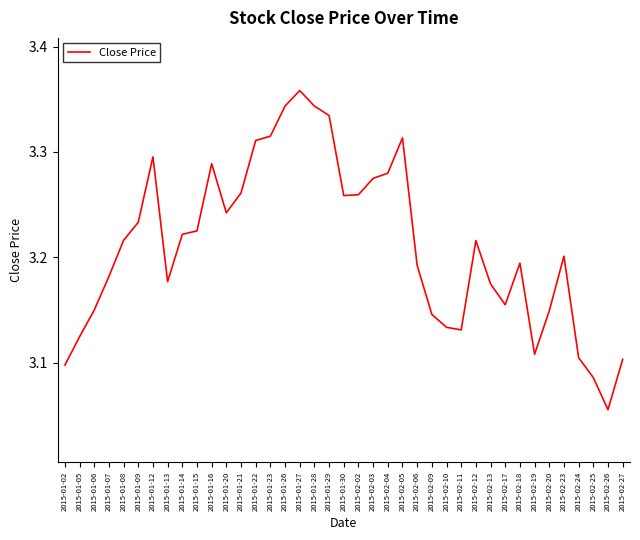

Is it true that the value at 2015-01-05 is 1.8?

False